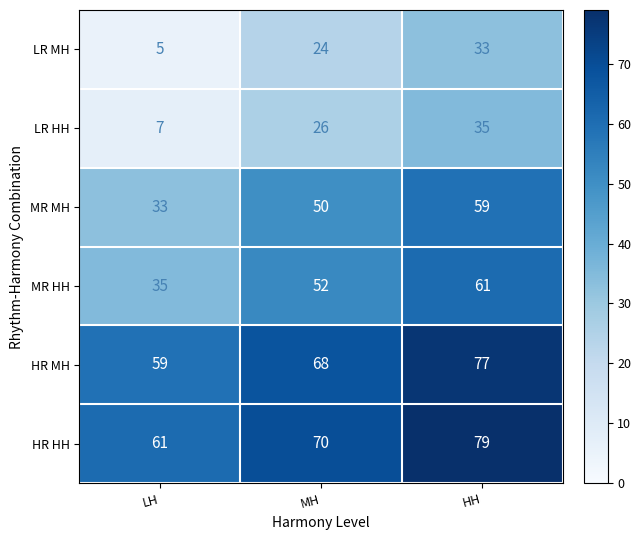

Reading left to right, list all the values displayed in this chart.

LR MH: 5	24	33
LR HH: 7	26	35
MR MH: 33	50	59
MR HH: 35	52	61
HR MH: 59	68	77
HR HH: 61	70	79